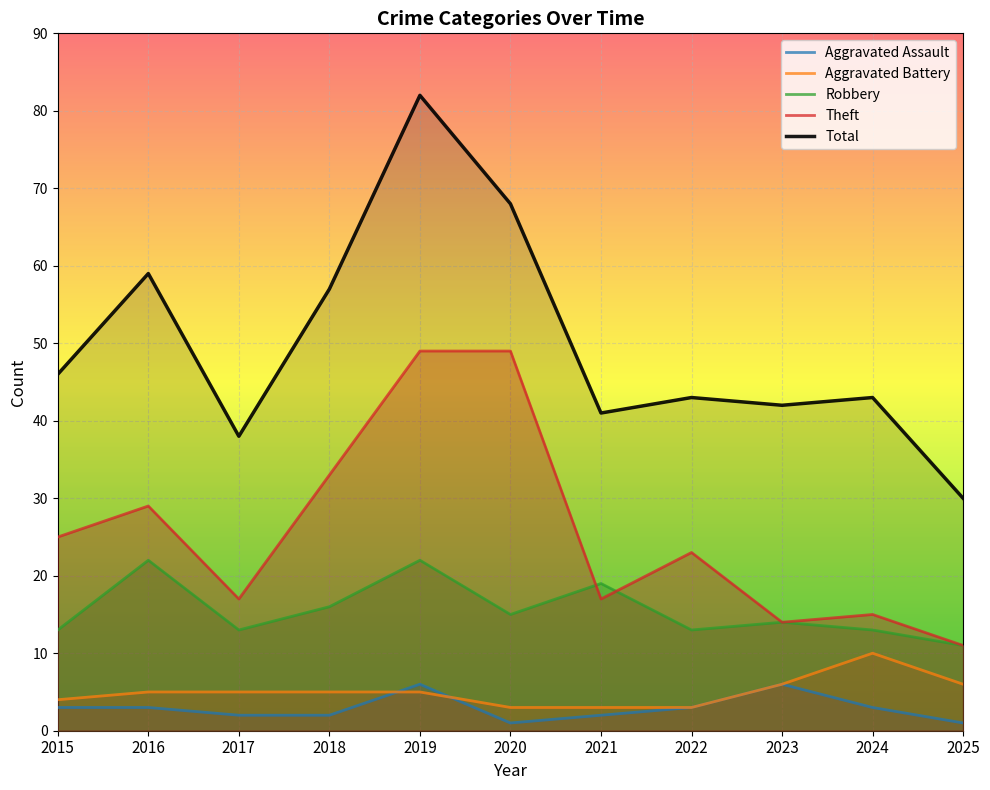

How many categories are shown in the chart?

11